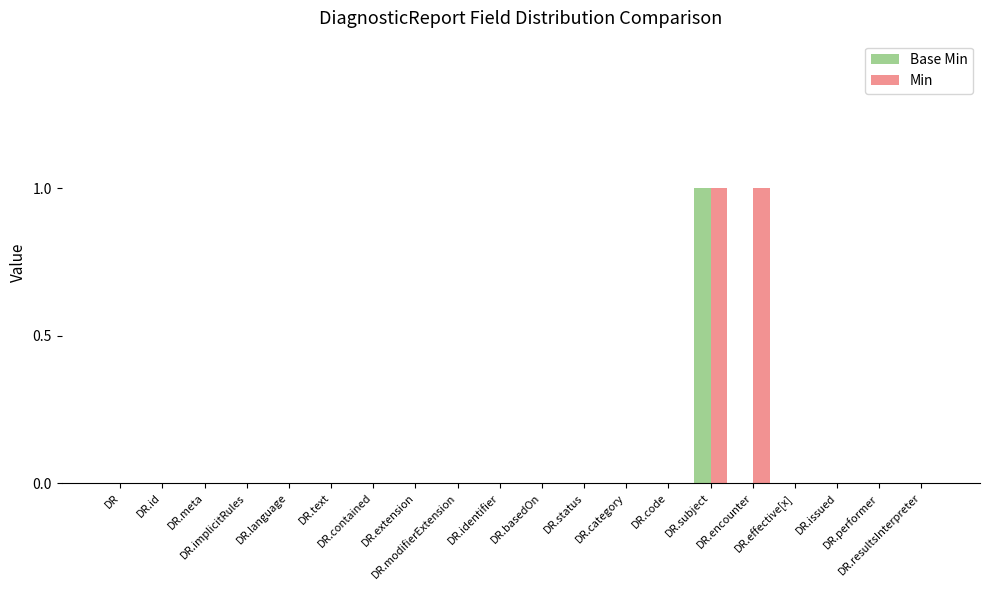

The Min series shows 1 at DR.contained. True or false?

False